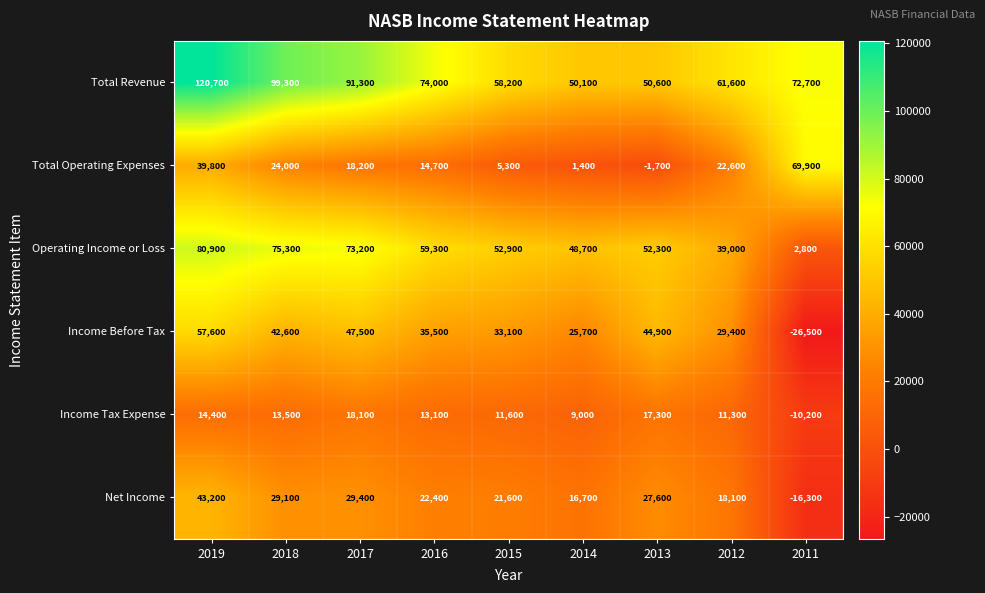

Count the number of categories in the chart.

9